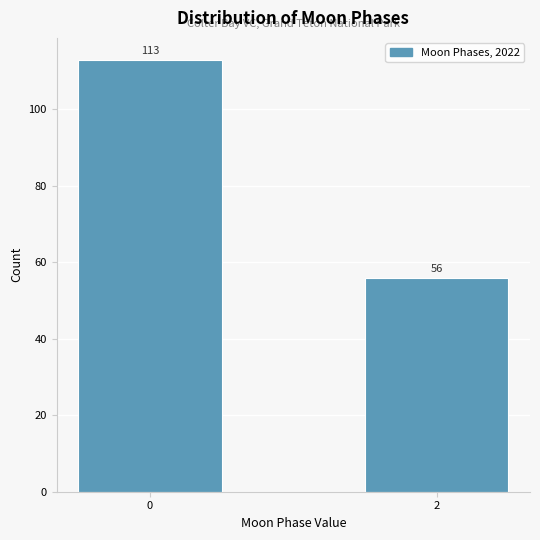

Reading left to right, extract all data points from this chart.

113	56